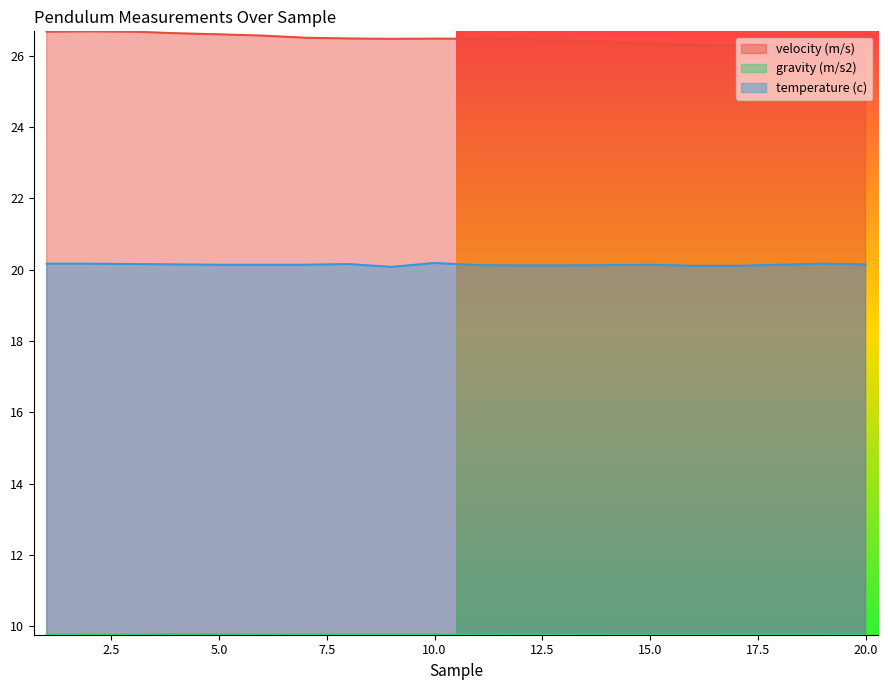

What is the sum of all velocity (m/s) values?

529.4